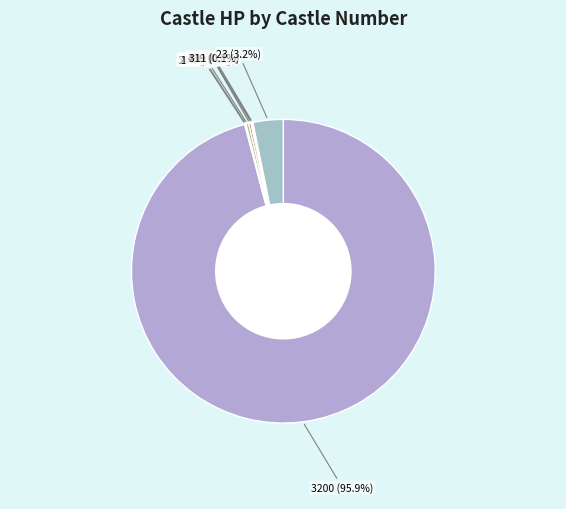

Is there any slice that represents more than half of the pie?

Yes